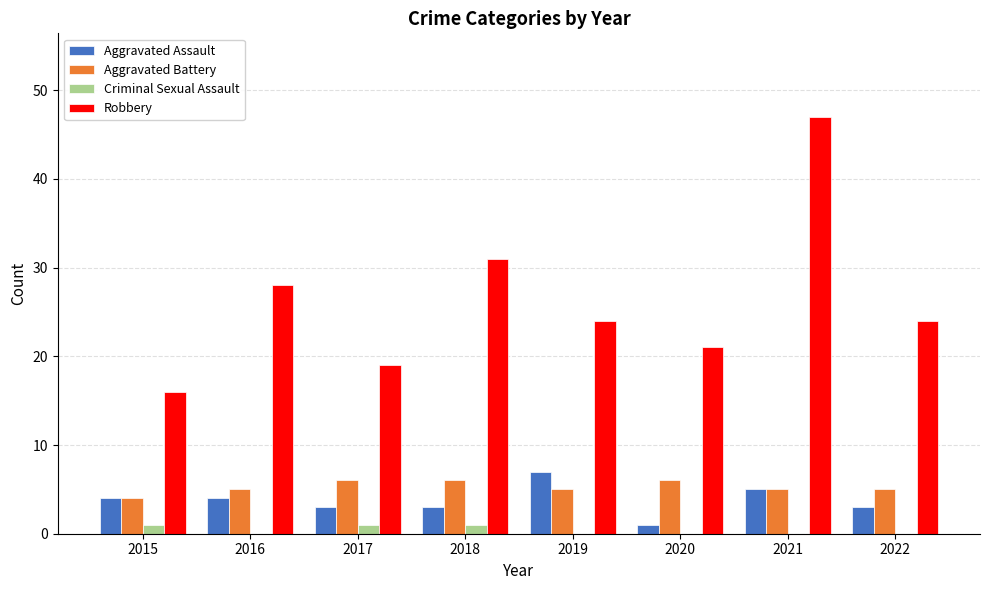

At which category is the sum across all series the highest?

2021